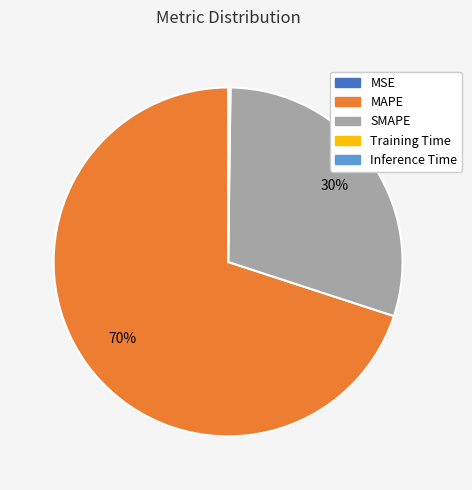

Is it true that SMAPE is 38% of the pie?

False